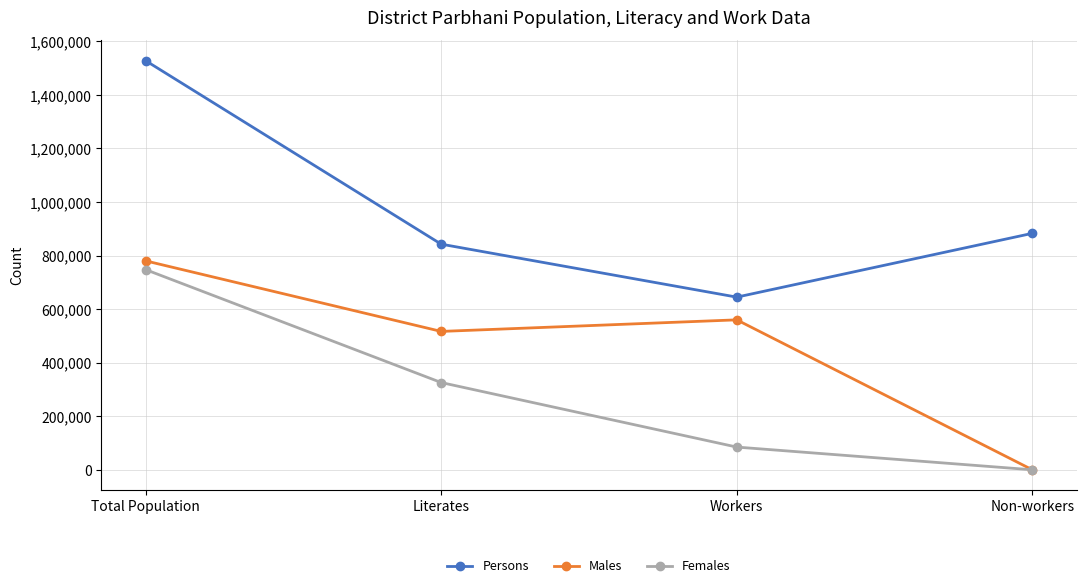

True or false: Persons and Females intersect in this chart.

False